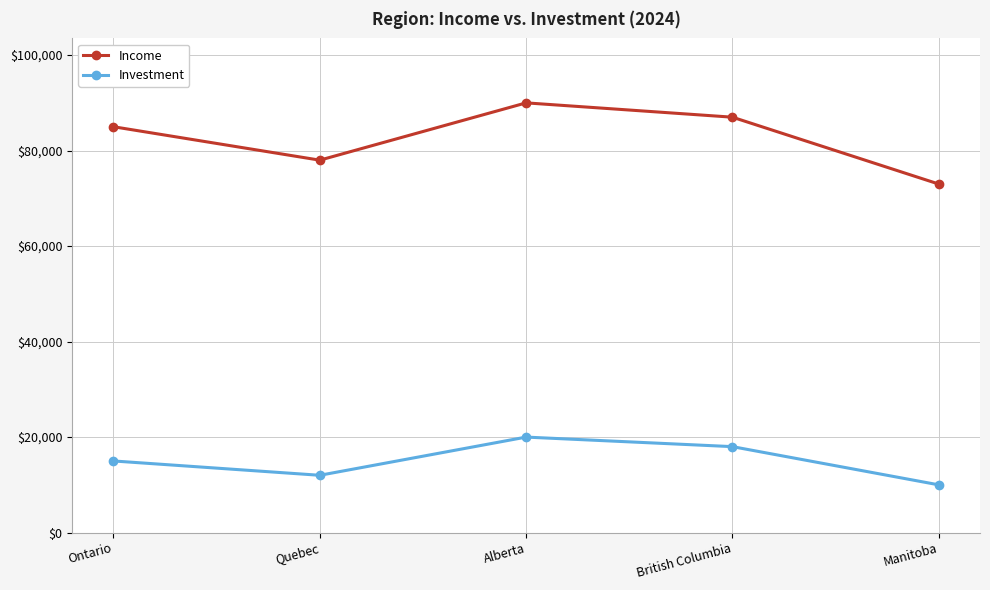

List the series in order of their overall mean, highest first.

Income, Investment